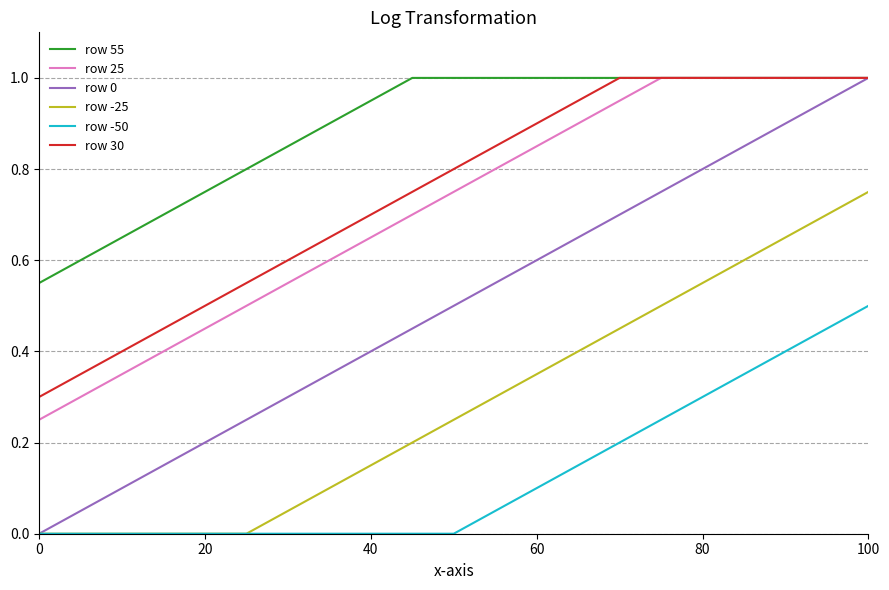

What is the difference between the second highest and second lowest values in the row 55 series?

0.4